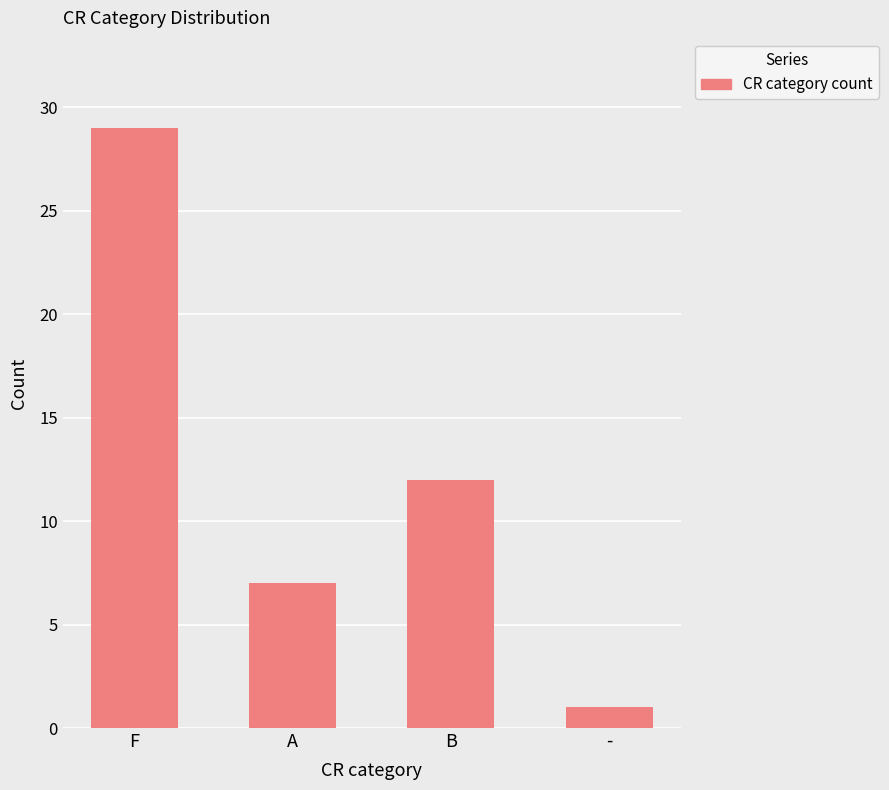

Are the bars horizontal?

No